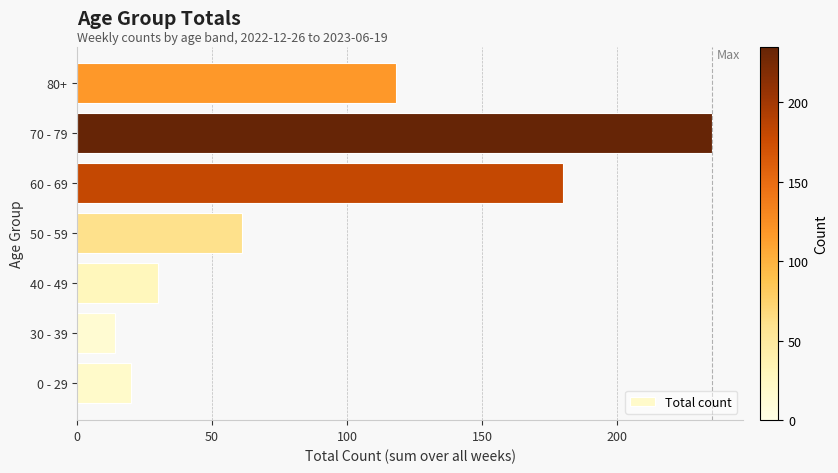

The chart shows a value of 61 at 50 - 59. True or false?

True